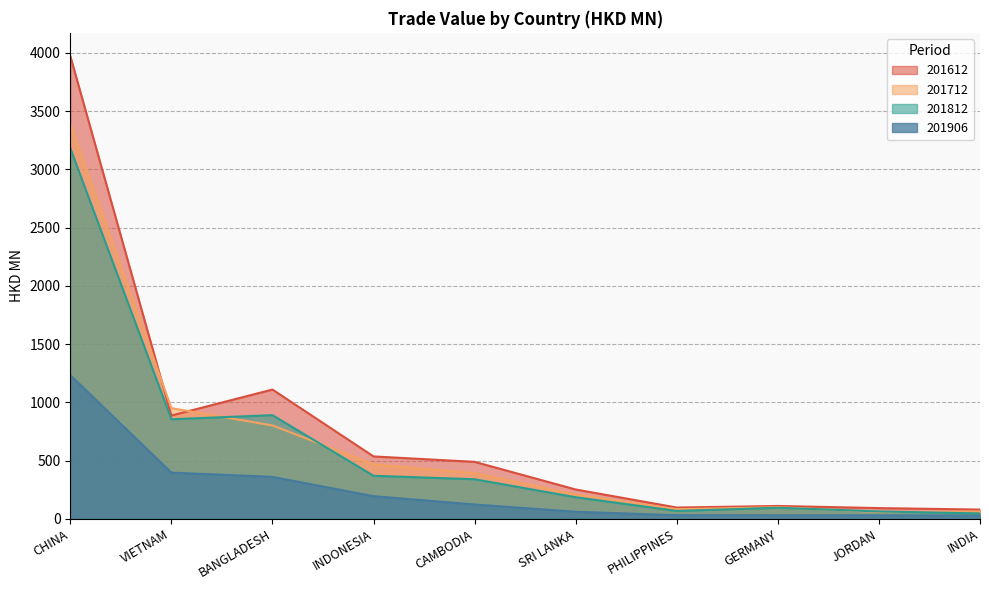

Which series has the largest range (max minus min)?

201612